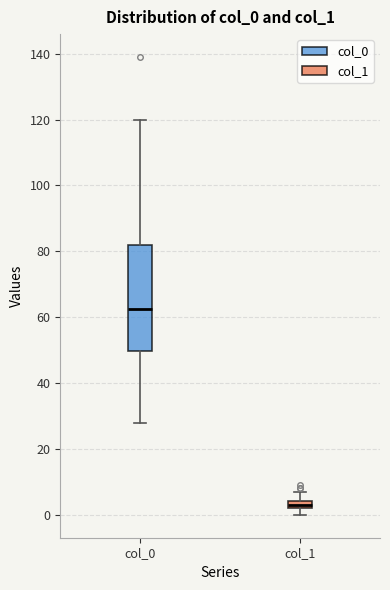

Which box's median line is the highest?

col_0